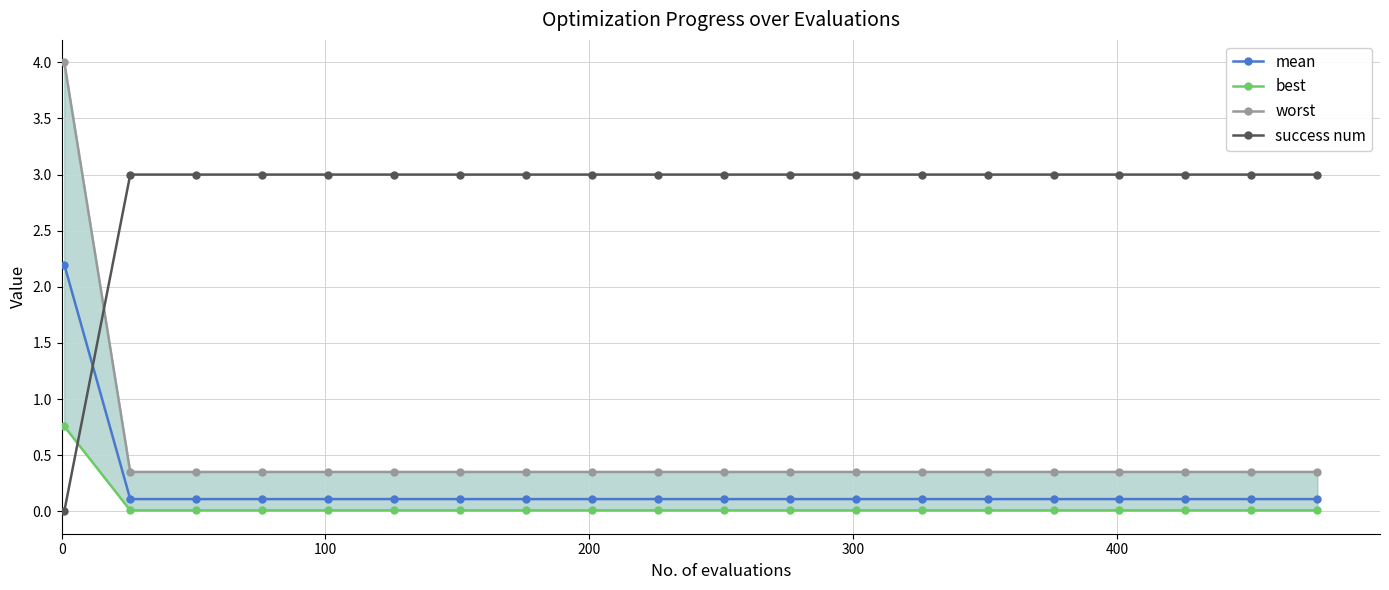

True or false: mean and success num cross at least once.

True